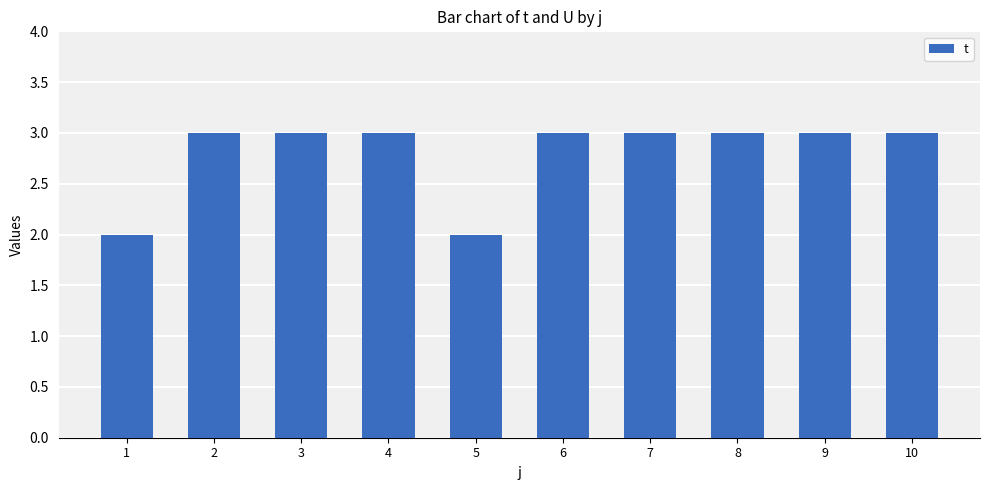

Reading left to right, transcribe all the data shown in this chart.

2	3	3	3	2	3	3	3	3	3